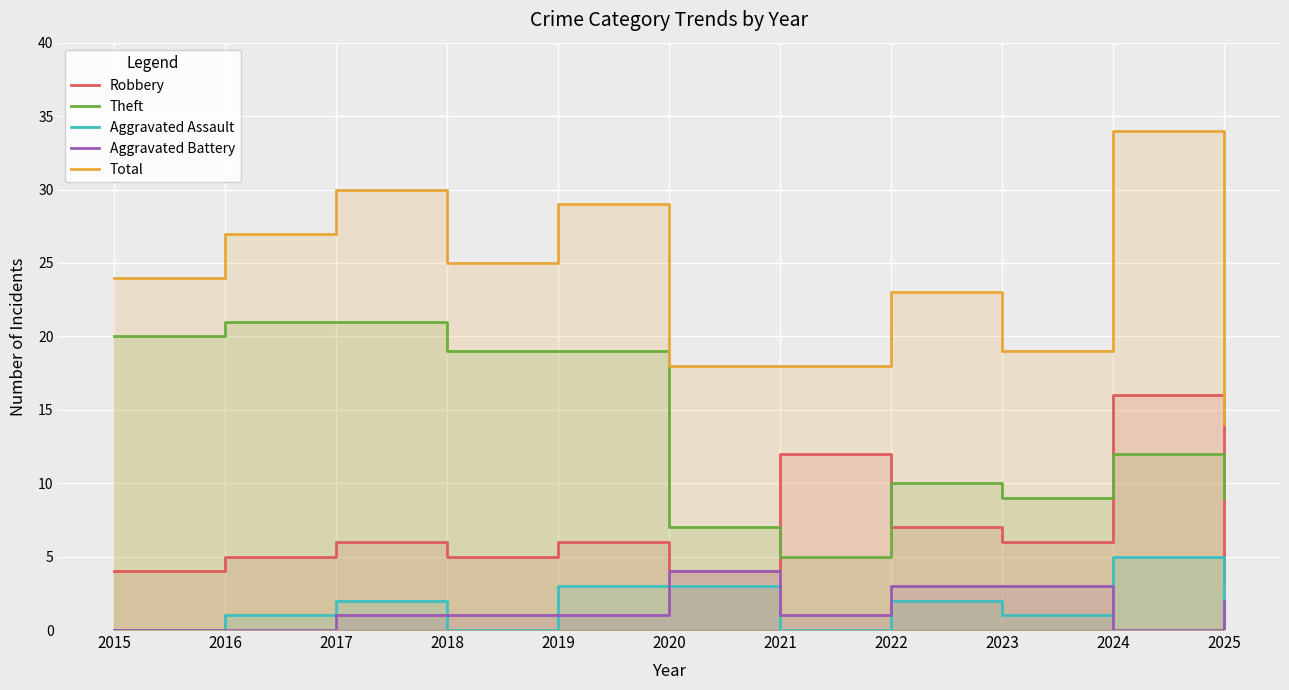

What is the difference between the maximum and minimum values in the Theft series?

16